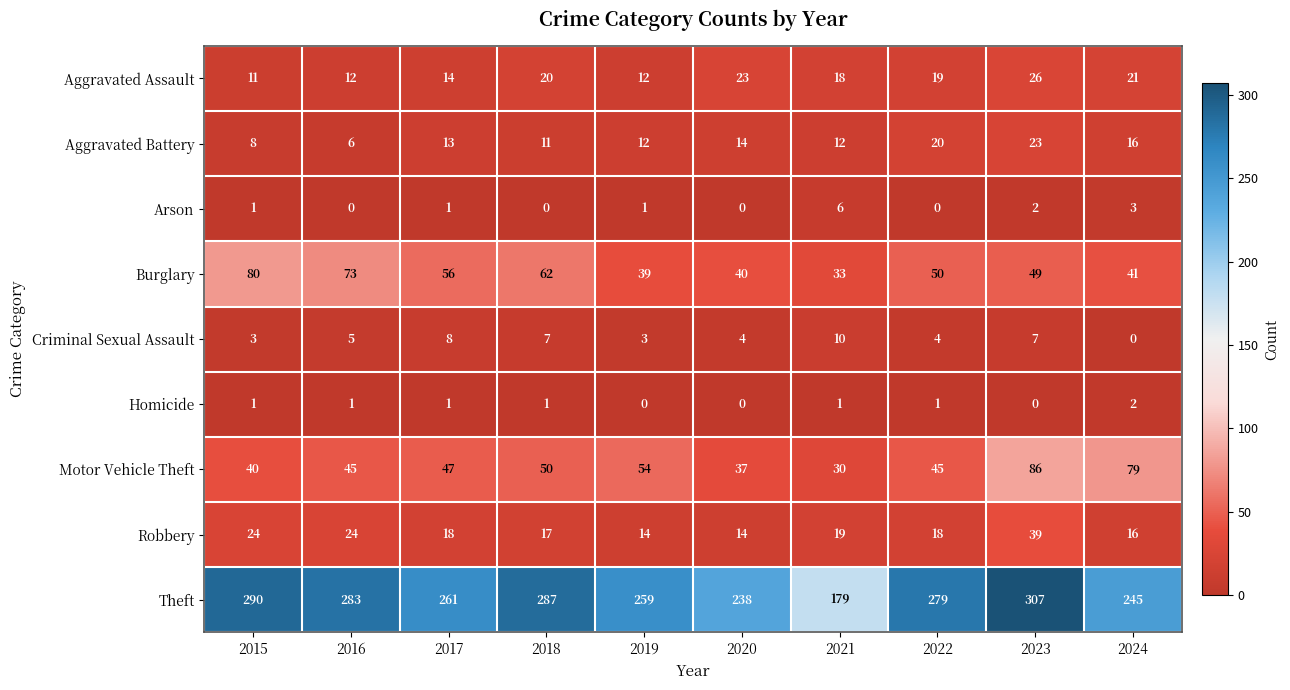

At which label does Theft first exceed 279?

2015